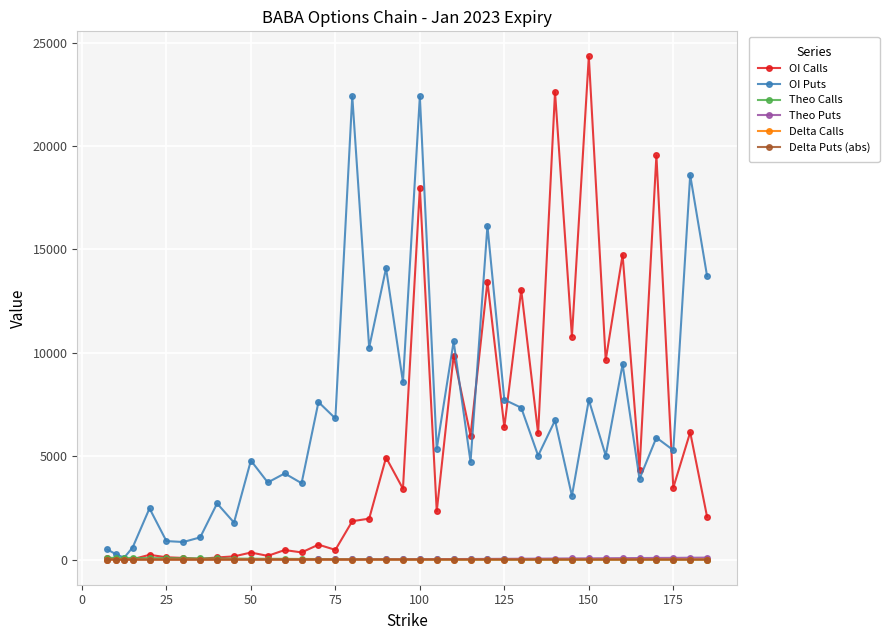

Which series has the largest total across all categories?

OI Puts